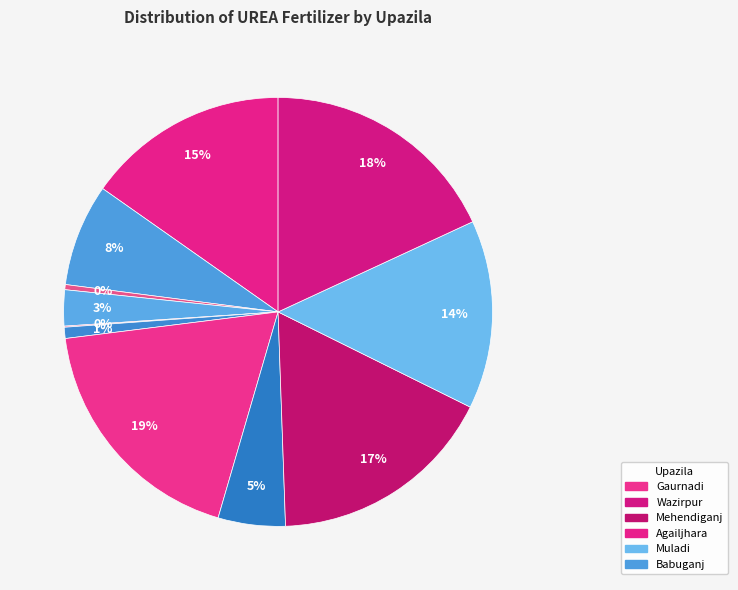

Count the number of slices in the pie.

11